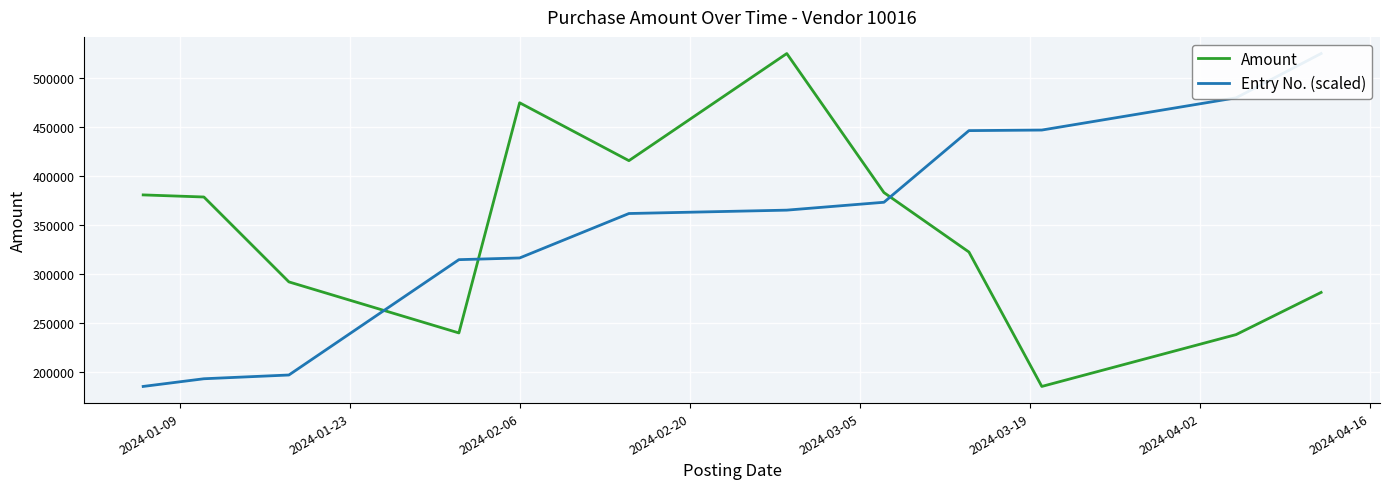

What is the highest value of the Amount series?

525427.7